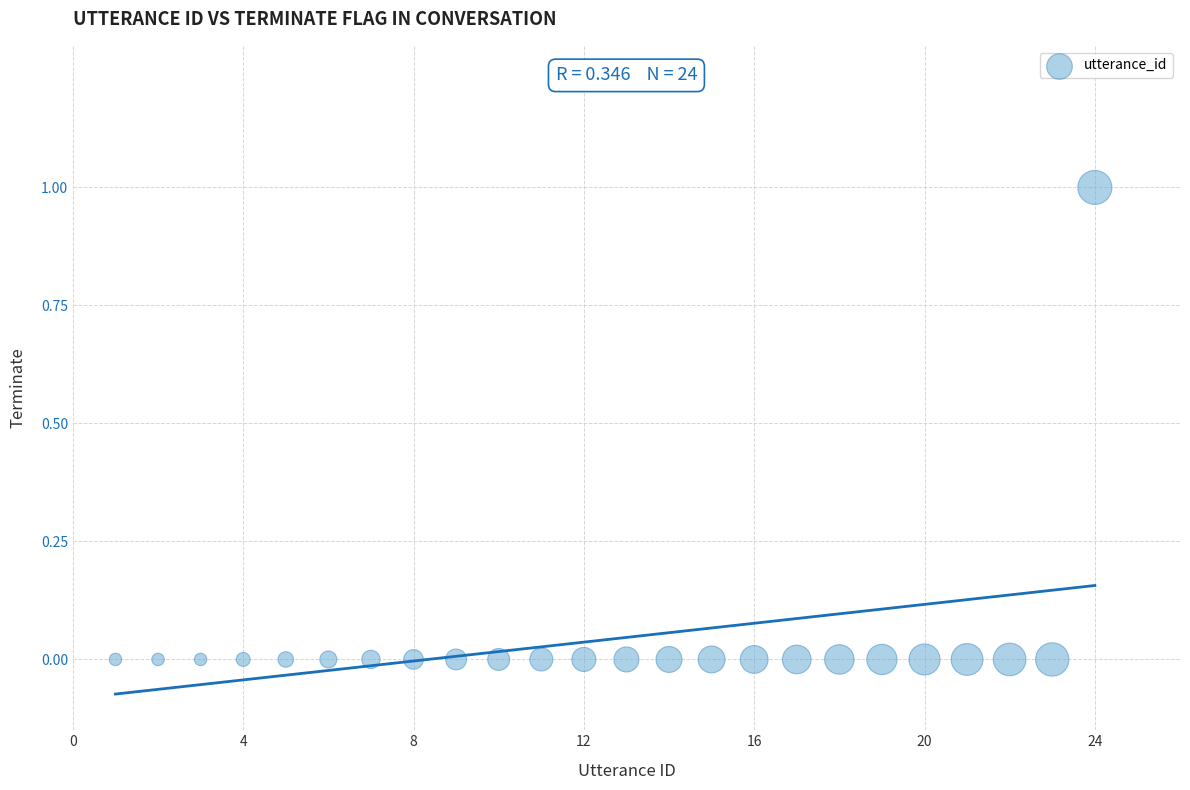

What is the range of X values (max minus min)?

23